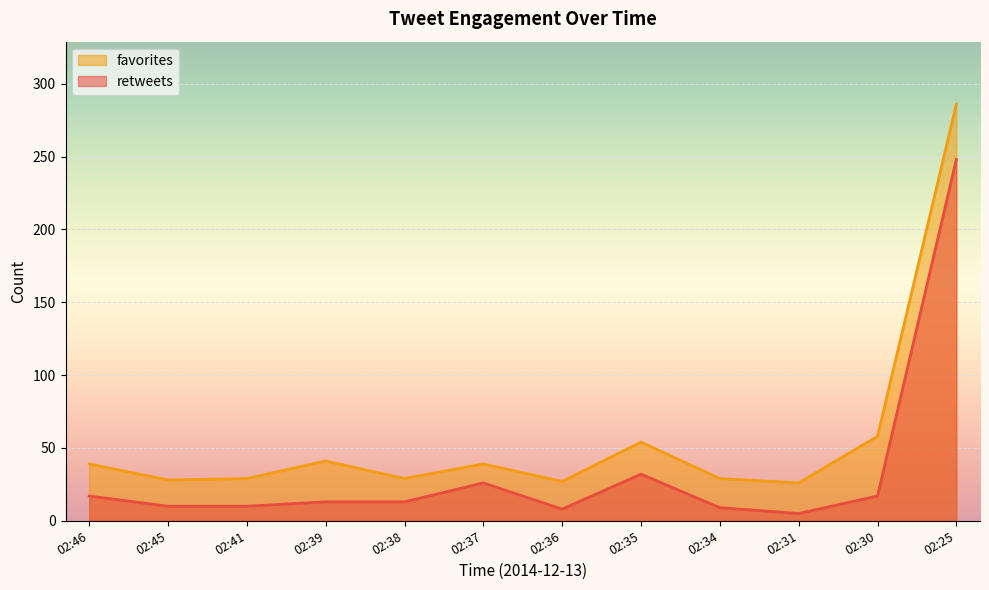

List the labels in order of favorites value, smallest first.

02:31, 02:36, 02:45, 02:34, 02:38, 02:41, 02:37, 02:46, 02:39, 02:35, 02:30, 02:25